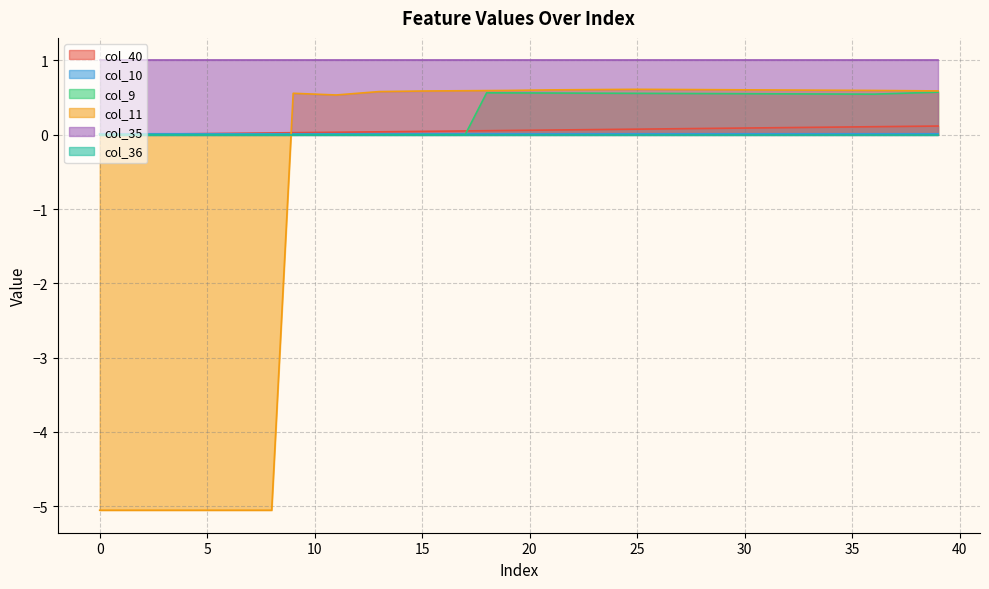

Which series has the widest spread of values?

col_11